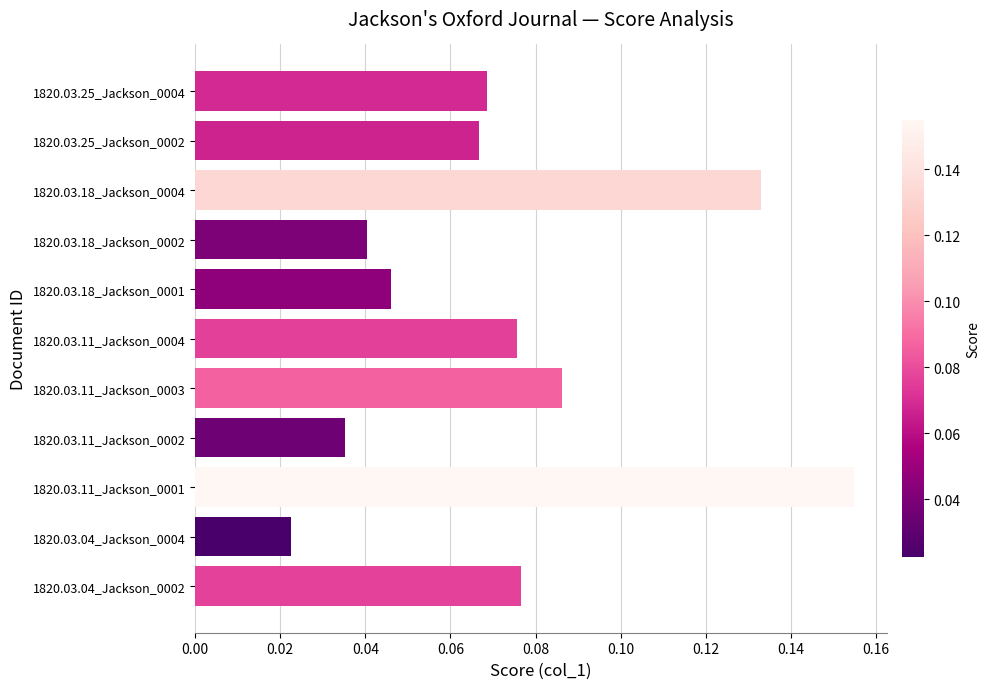

Which has a higher value, 1820.03.11_Jackson_0003 or 1820.03.25_Jackson_0002?

1820.03.11_Jackson_0003